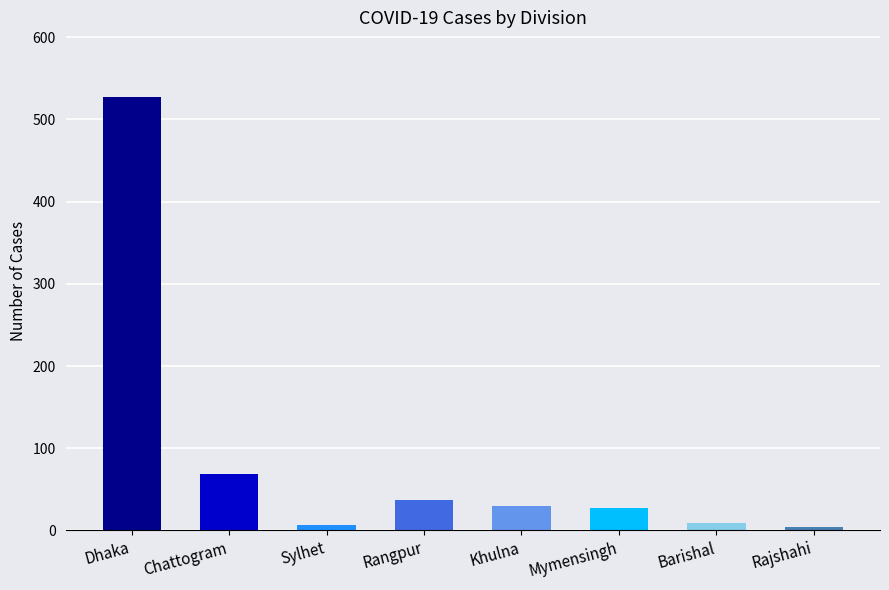

The value at Dhaka is 335. True or false?

False